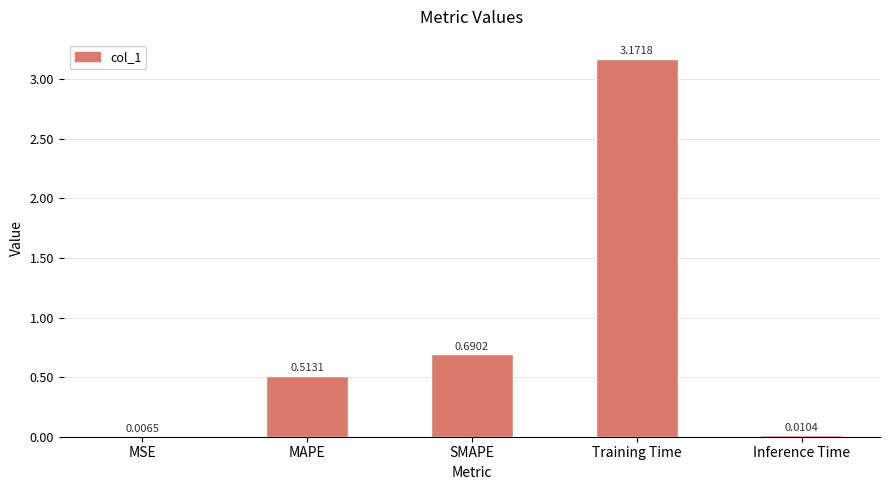

Are the bars grouped side by side (vs. stacked)?

No